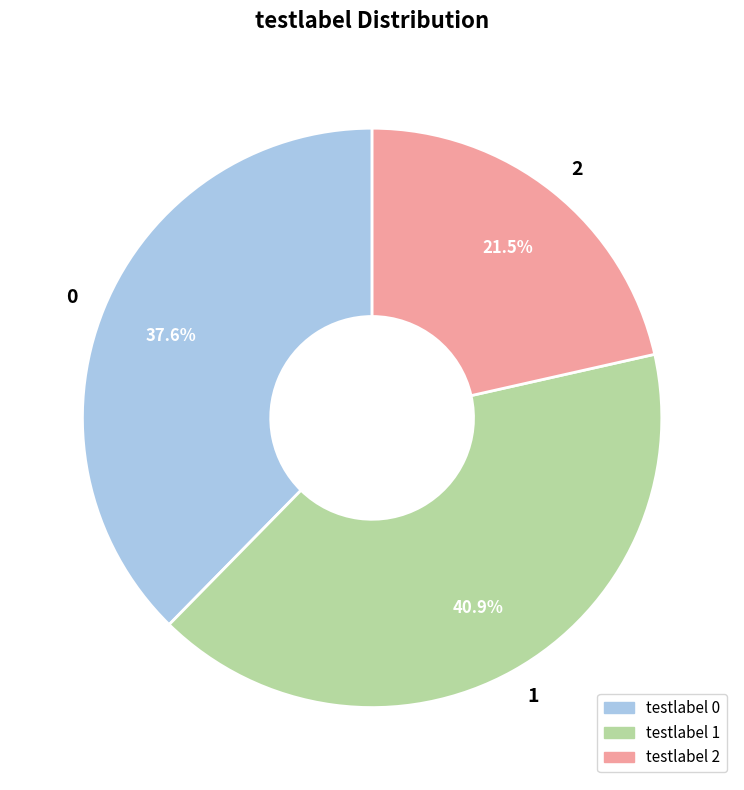

How many slices are in this pie chart?

3